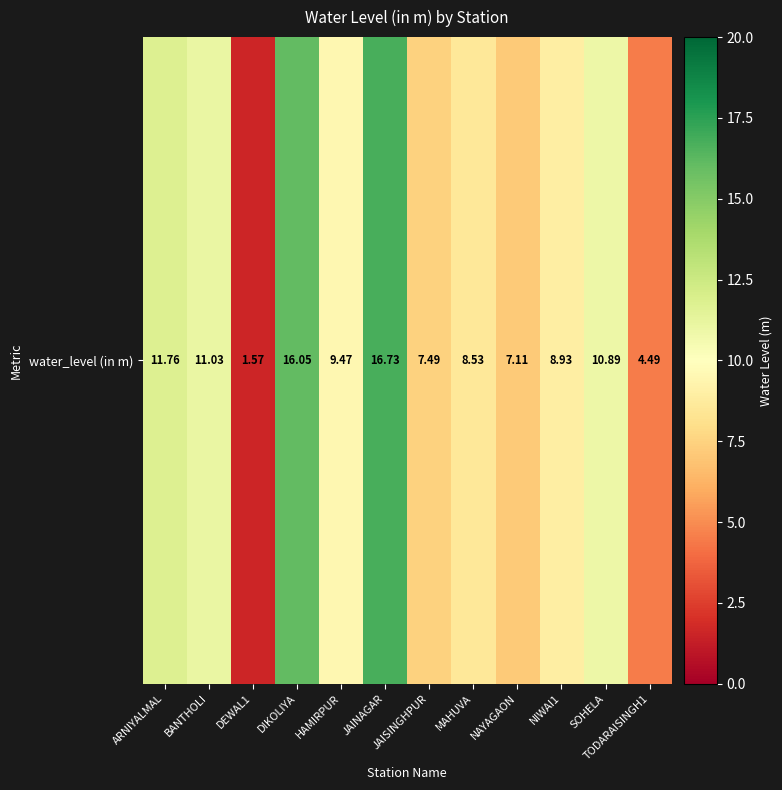

Reading left to right, extract all data points from this chart.

ARNIYALMAL=11.8	BANTHOLI=11.0	DEWAL1=1.6	DIKOLIYA=16.1	HAMIRPUR=9.5	JAINAGAR=16.7	JAISINGHPUR=7.5	MAHUVA=8.5	NAYAGAON=7.1	NIWAI1=8.9	SOHELA=10.9	TODARAISINGH1=4.5